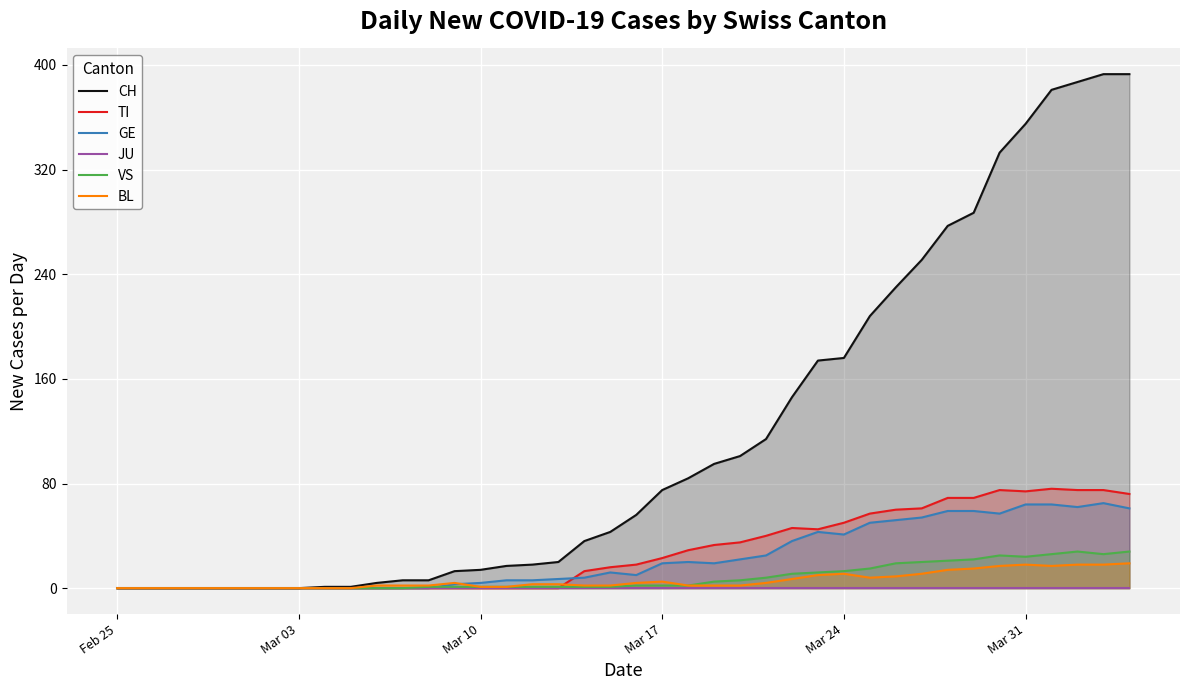

Rank the series by their maximum value, from highest to lowest.

CH, TI, GE, VS, BL, JU